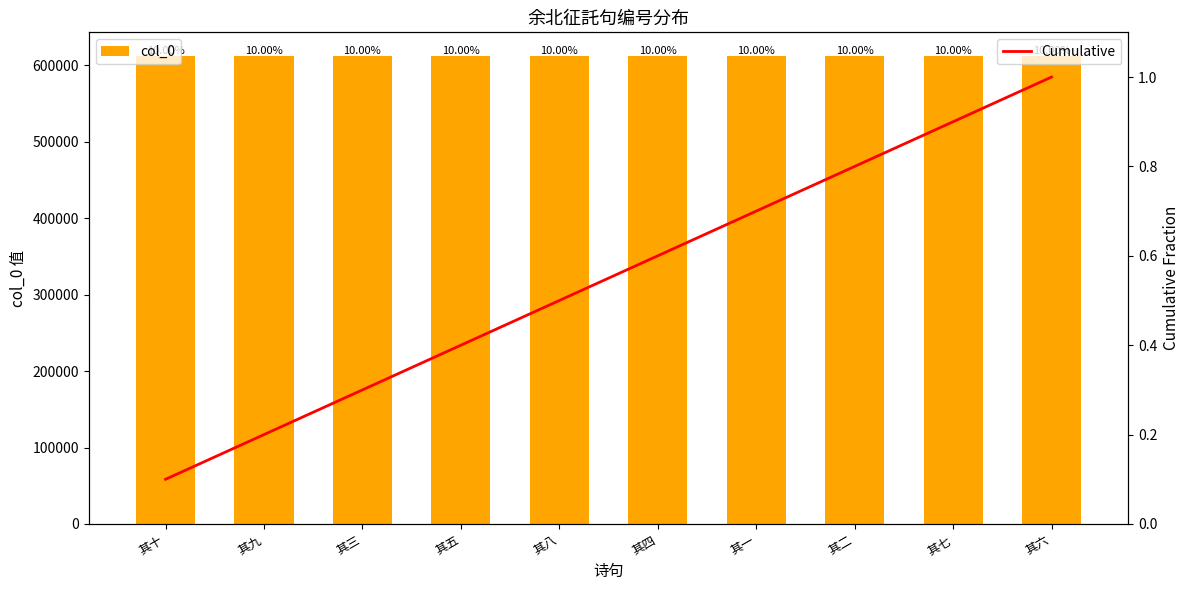

At which label does col_0 reach its minimum?

其一